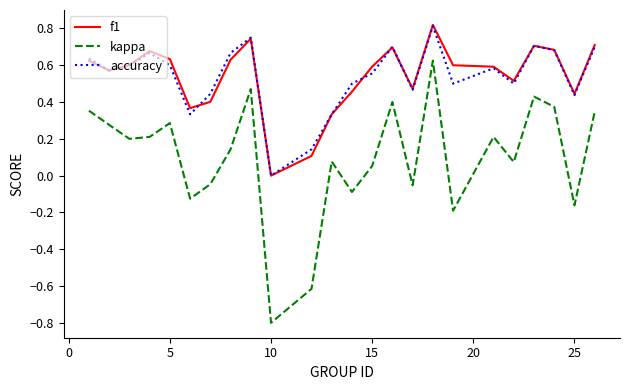

Which series has the widest spread of values?

kappa